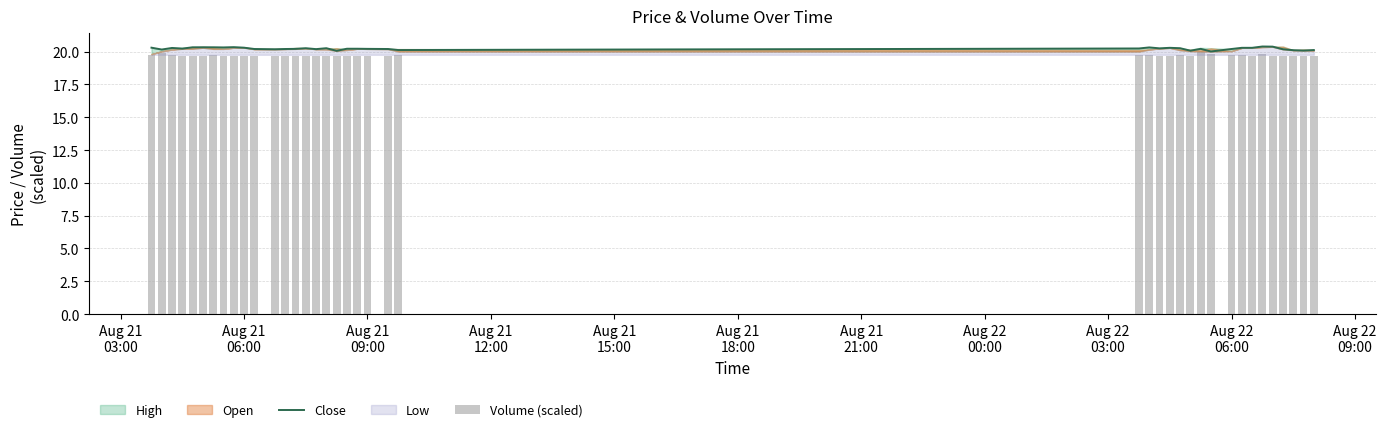

Which series has the widest spread of values?

Close